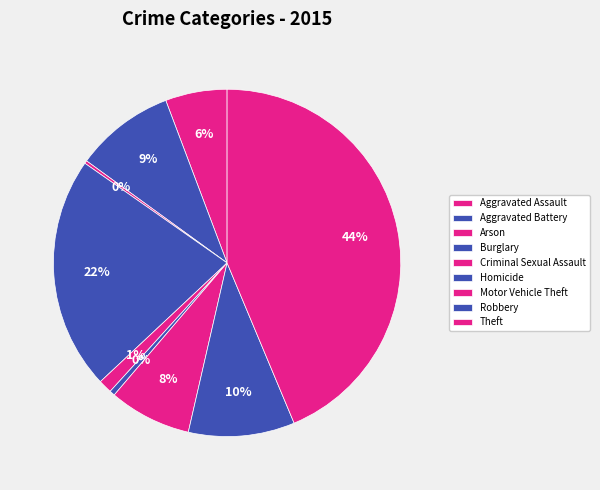

Rank the categories by value from lowest to highest.

Arson, Homicide, Criminal Sexual Assault, Aggravated Assault, Motor Vehicle Theft, Aggravated Battery, Robbery, Burglary, Theft